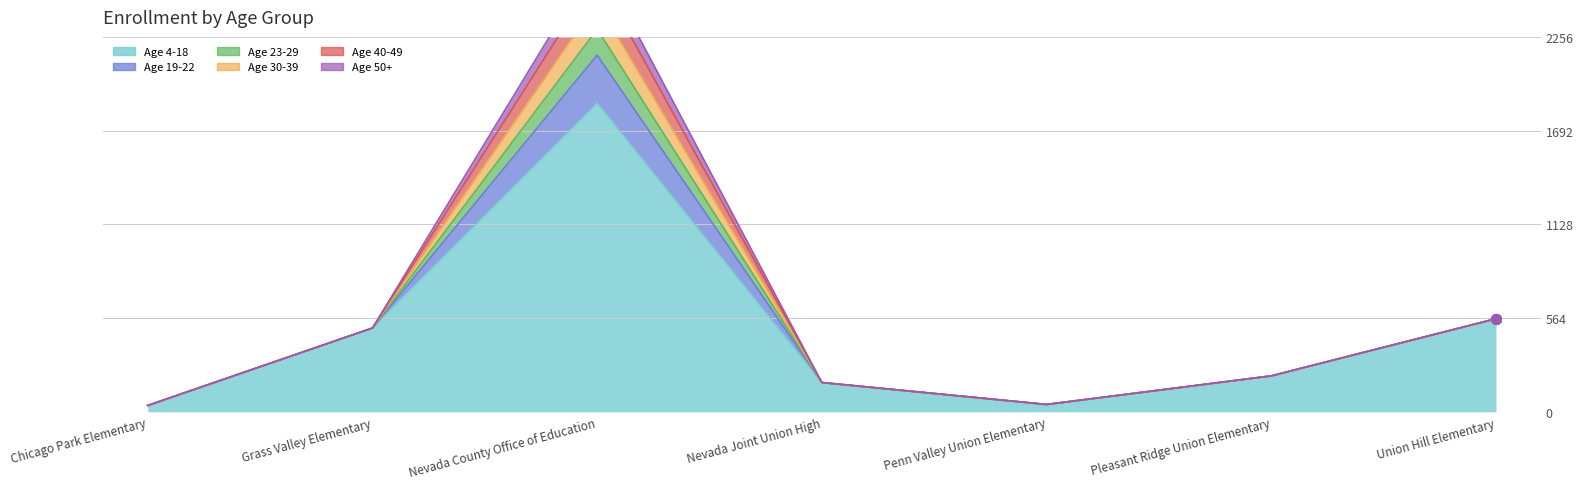

What position from the left is Grass Valley Elementary?

2